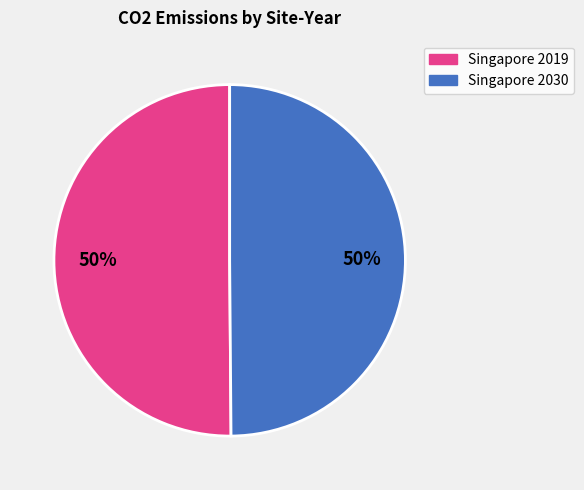

Is the sum of Singapore 2019 and Singapore 2030 greater than half?

Yes